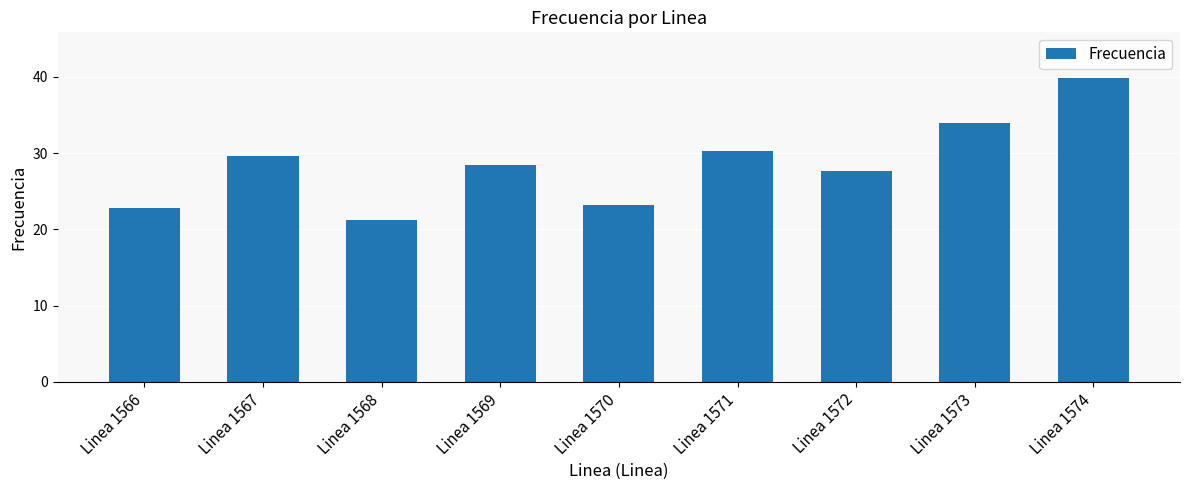

List the labels in order of value, largest first.

Linea 1574, Linea 1573, Linea 1571, Linea 1567, Linea 1569, Linea 1572, Linea 1570, Linea 1566, Linea 1568